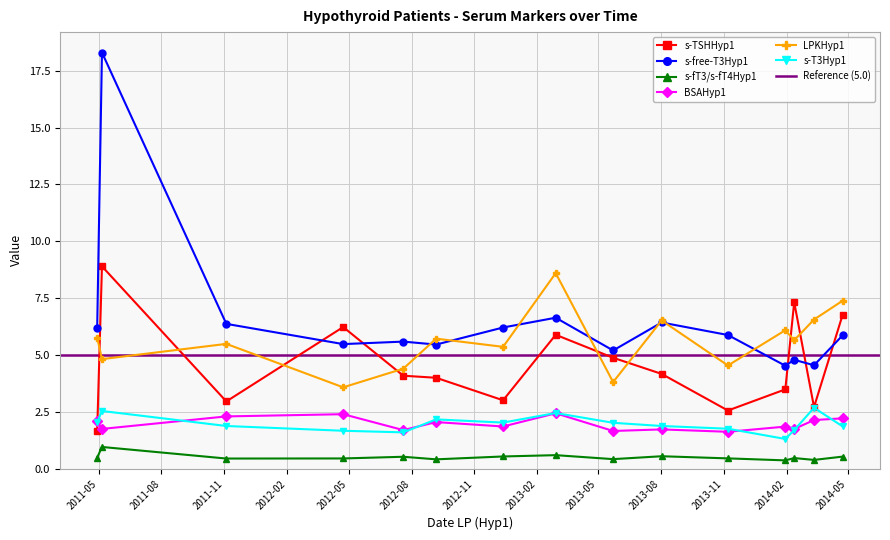

At which category is the sum across all series the highest?

2011-05-06